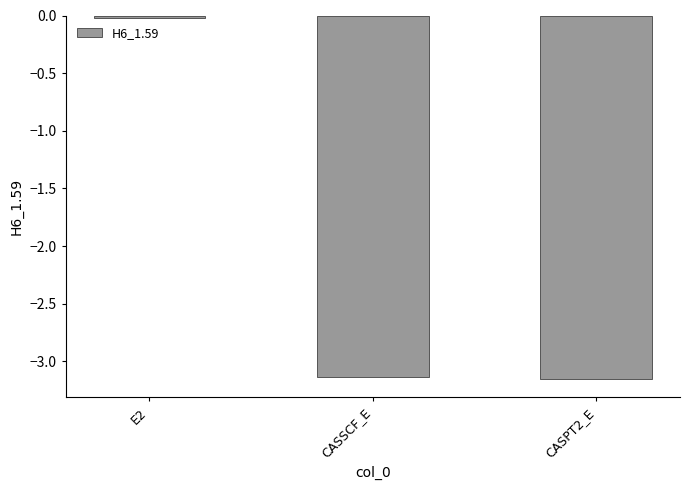

Is it true that the value at E2 is -0.0?

True